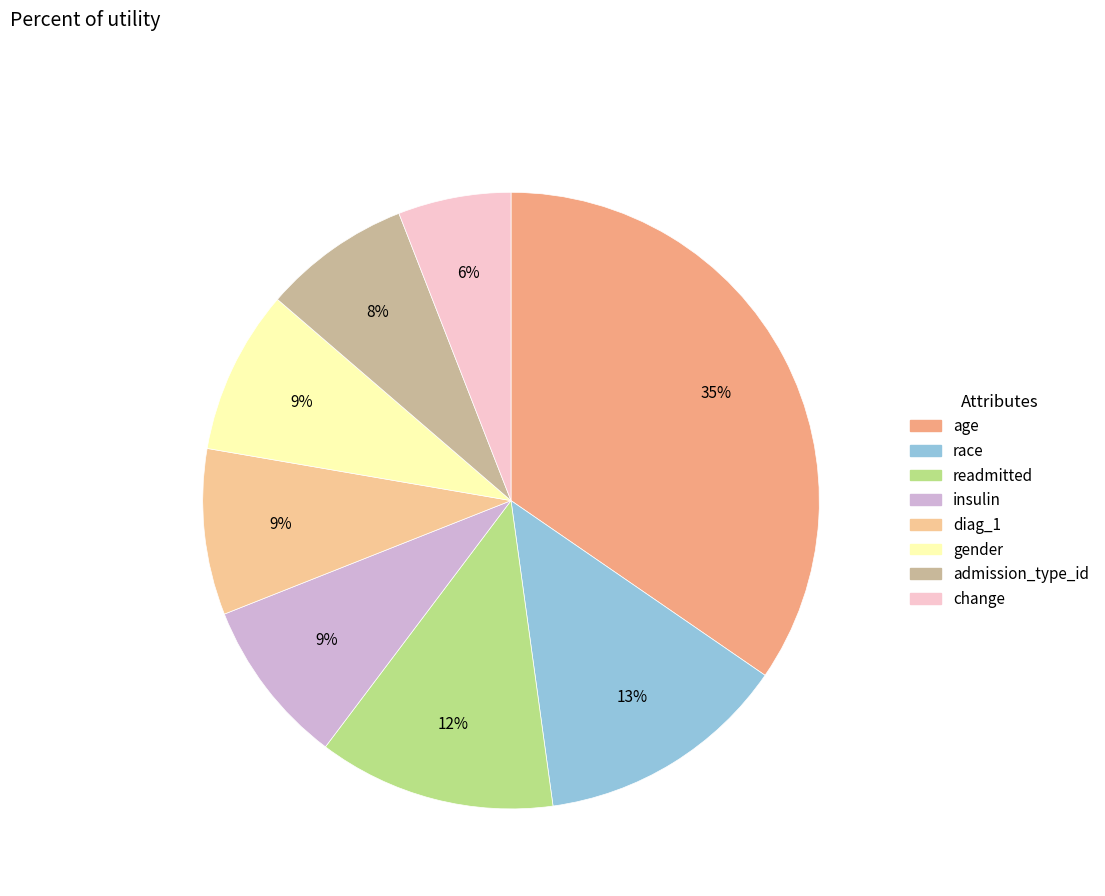

To the nearest percent, what is the difference between the largest and smallest slice percentages?

29%